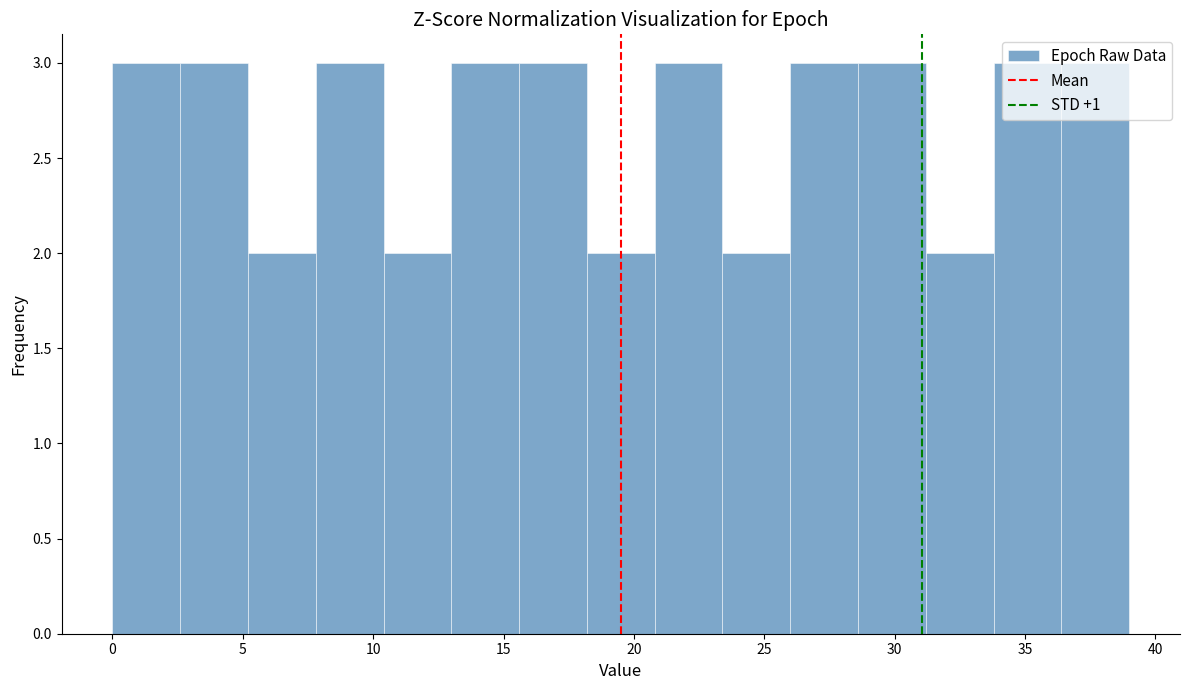

How tall is the bar that spans 23.4 to 26.0 on the x-axis? Neither the bar edges nor the heights are printed on the chart, so give them approximately, as read against the axes.

2